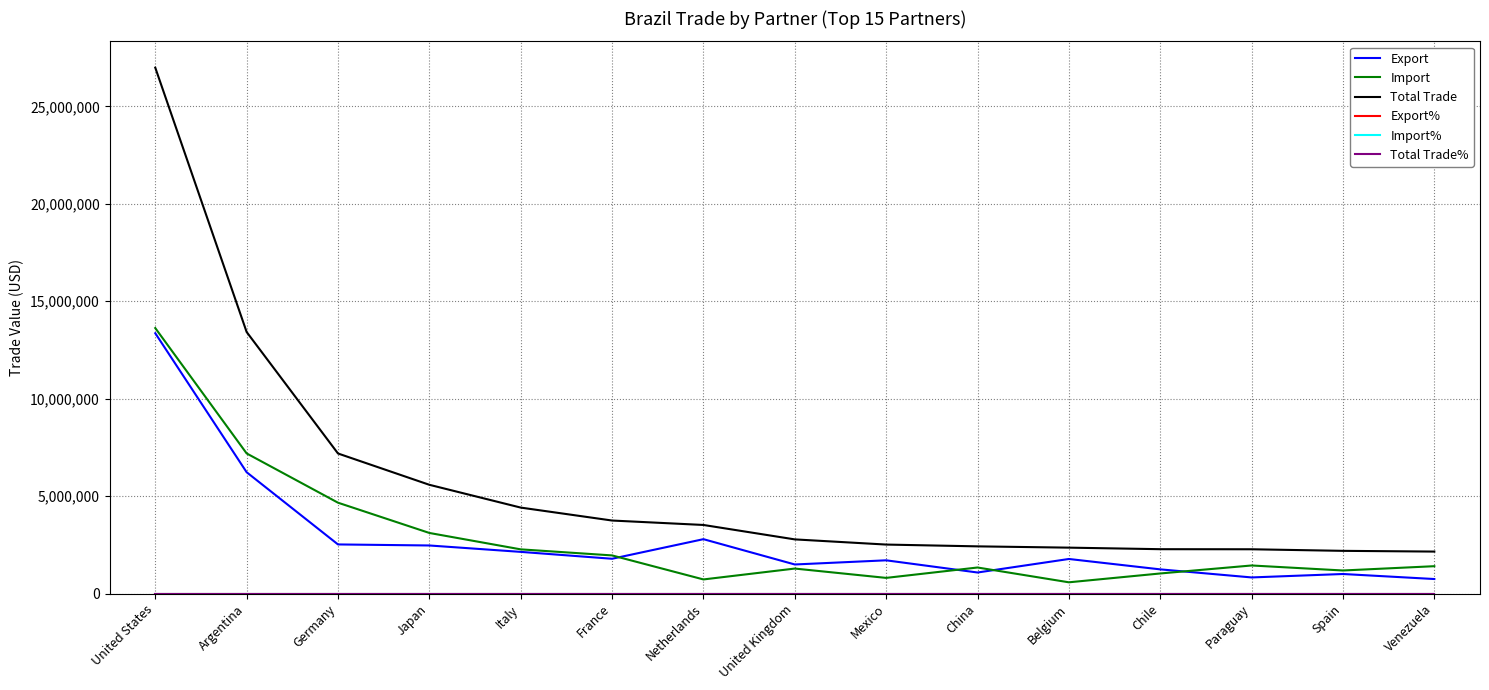

Which label corresponds to the largest value in the chart?

United States